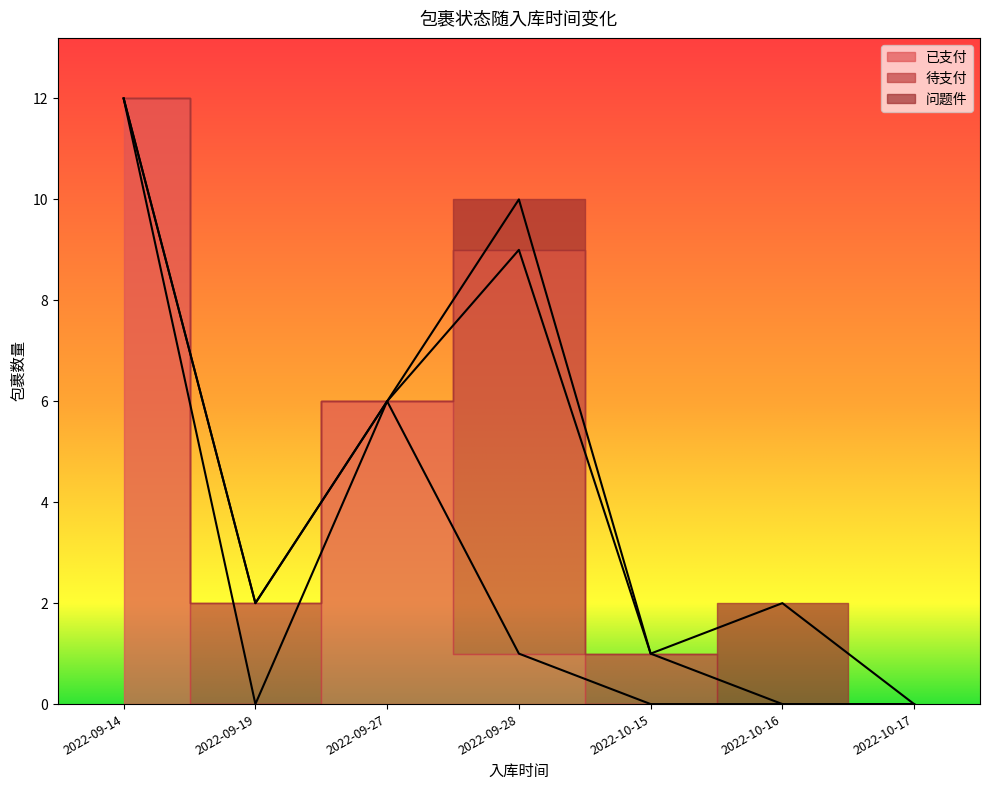

Which has a higher value, 2022-09-14 or 2022-10-16?

2022-09-14